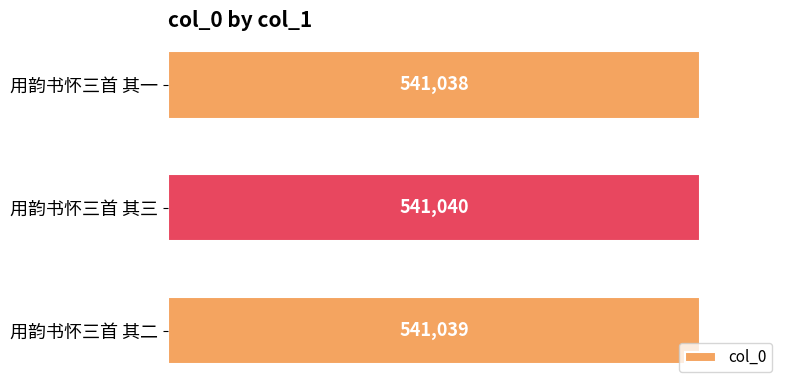

Does the chart contain any negative values?

No